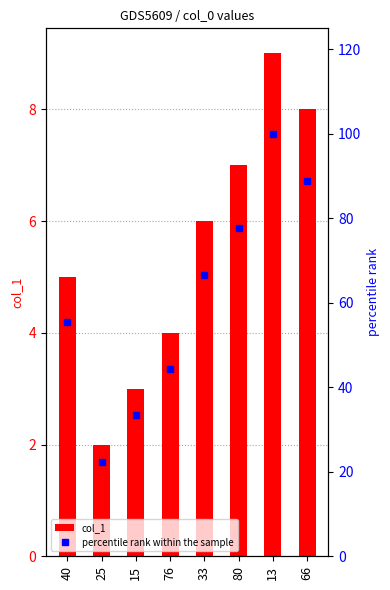

How many data points in percentile rank within the sample are less than 66?

4